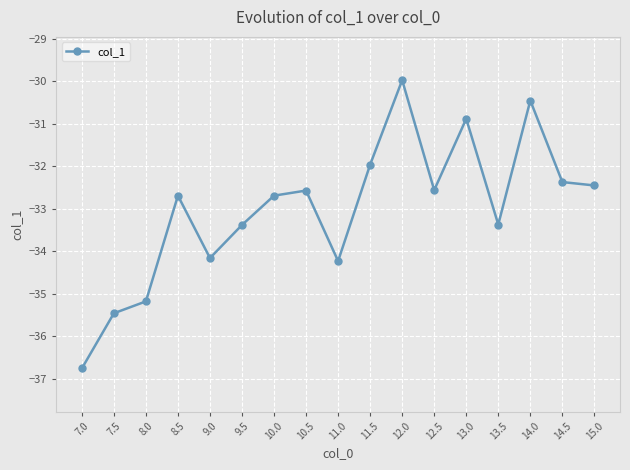

What is the change in value from 8.5 to 11.5?

+0.7